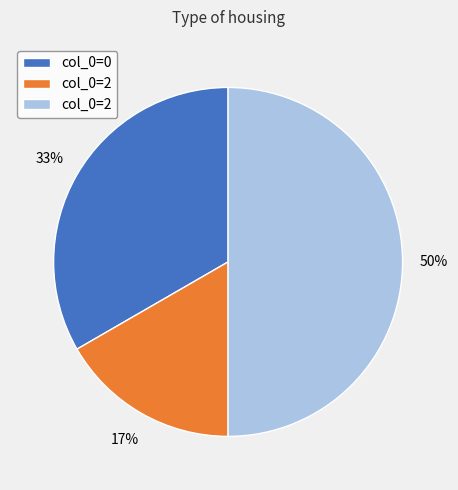

To the nearest percent, what is the average slice percentage?

33%